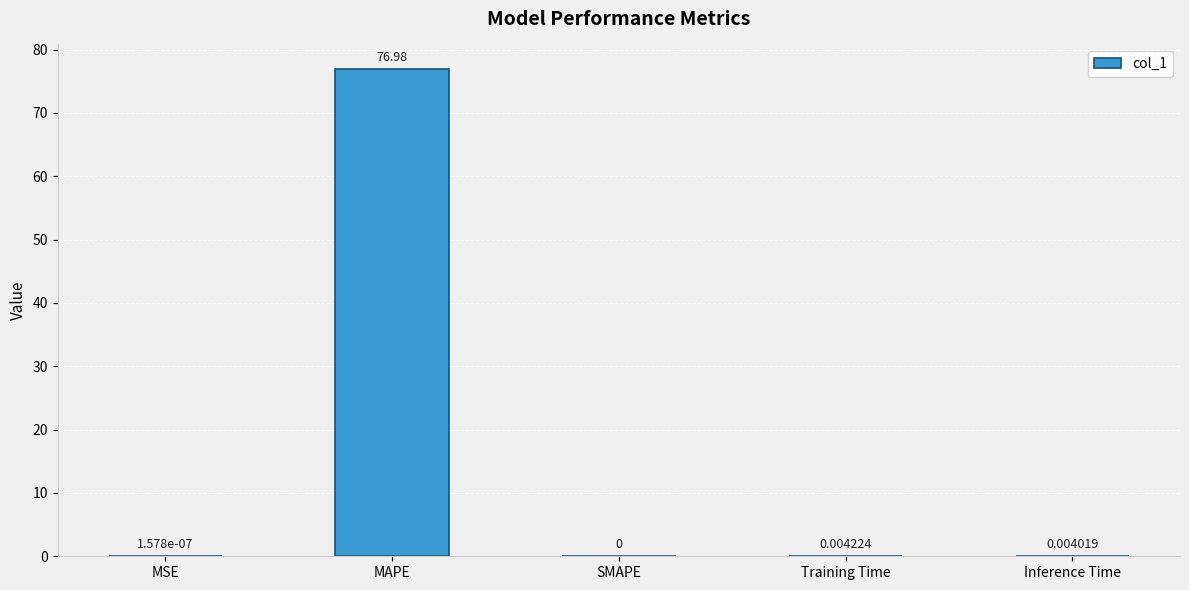

Which has a higher value, SMAPE or MAPE?

MAPE